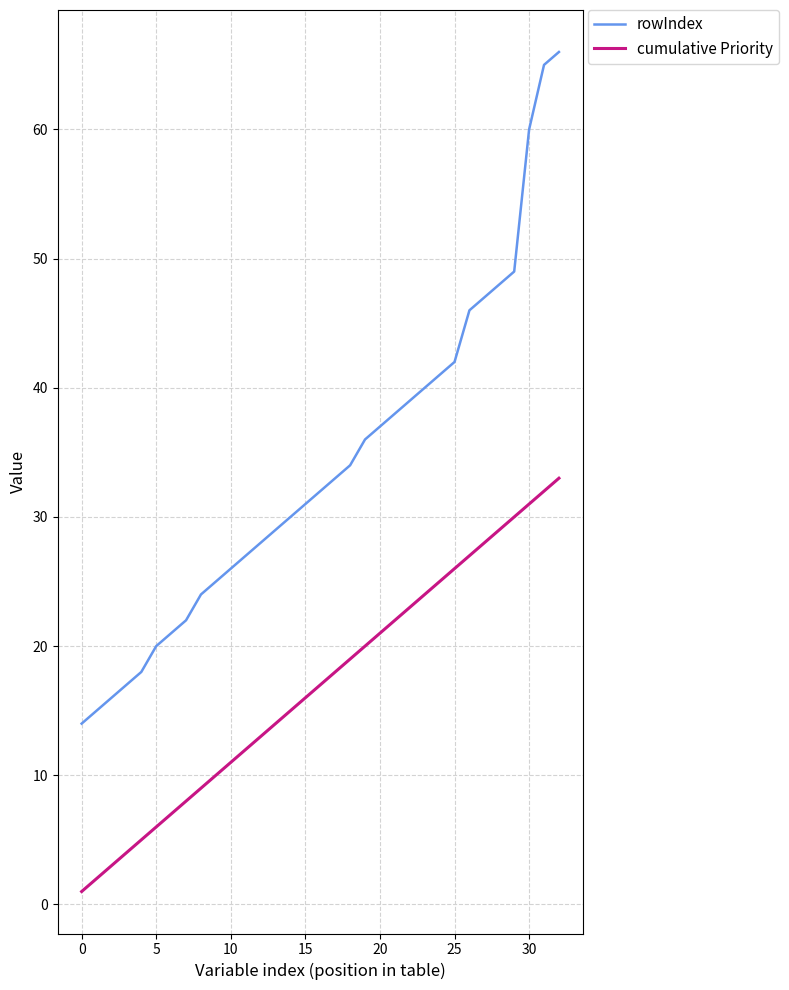

True or false: cumulative Priority and rowIndex cross at least once.

False